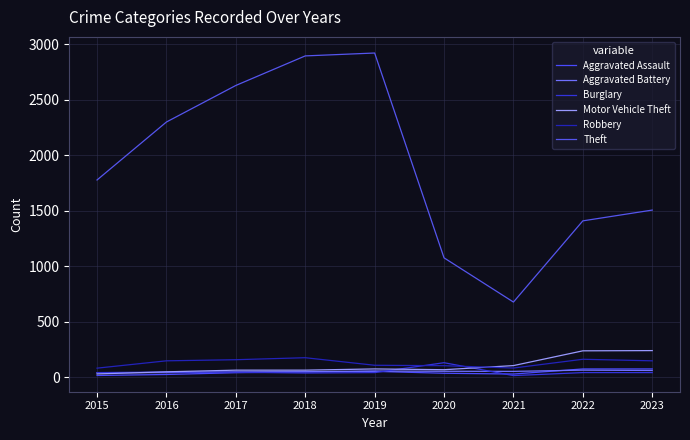

What is the sum of all Burglary values?

453